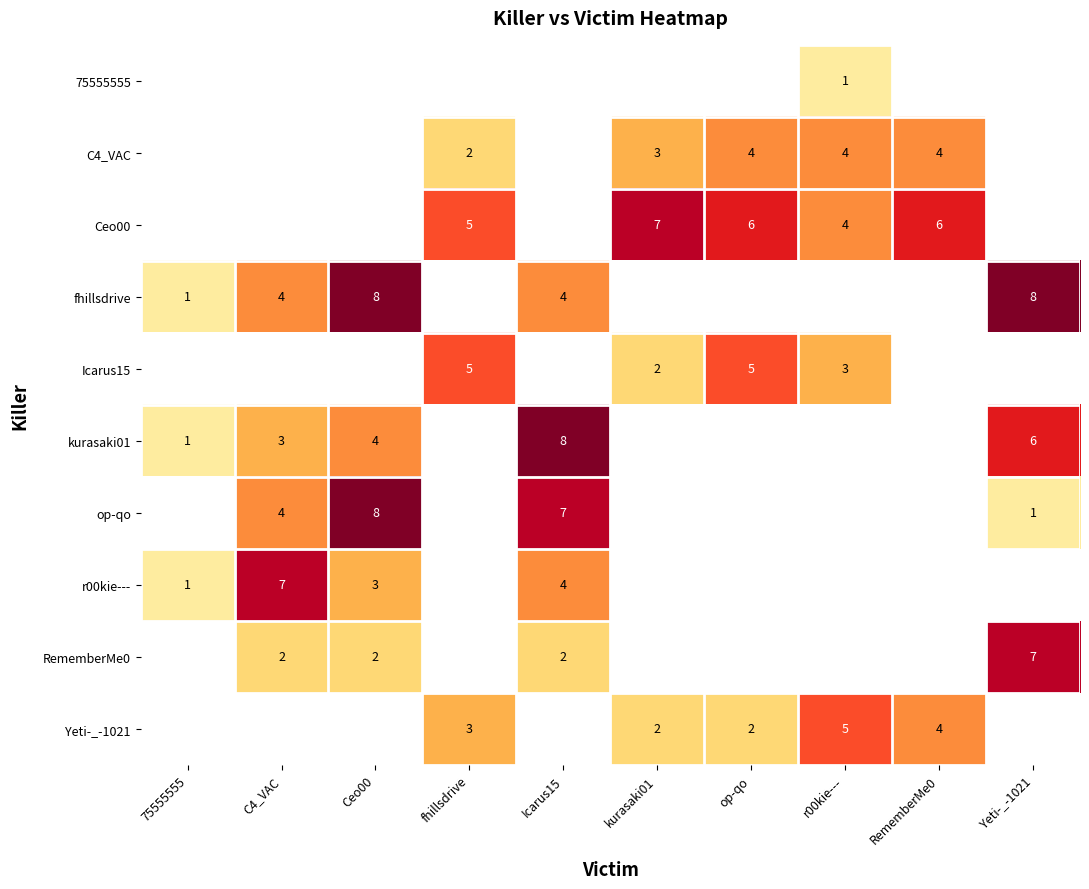

The C4_VAC series shows 3 at kurasaki01. True or false?

True